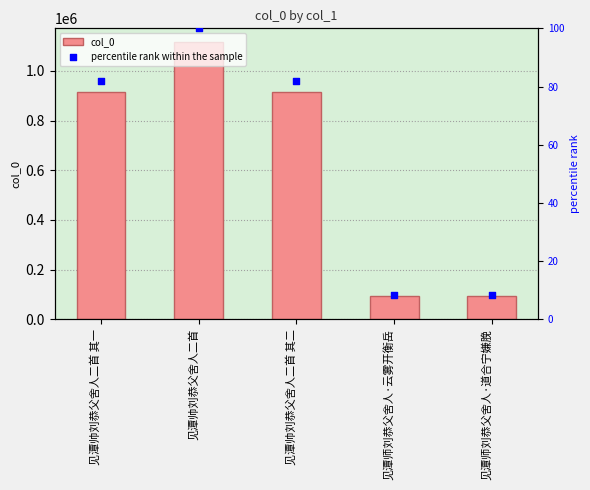

Which series reaches the maximum Y coordinate?

col_0